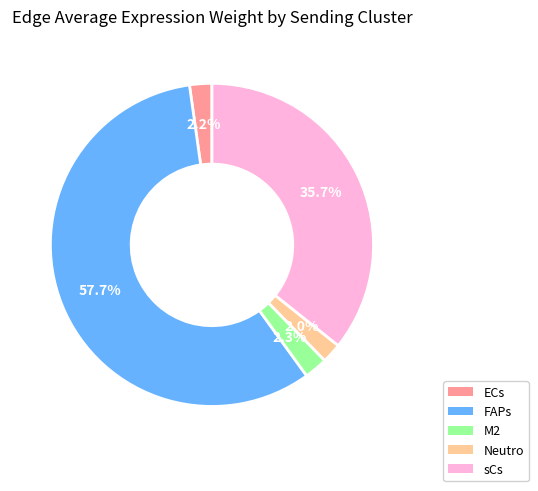

Approximately how many times larger is the value at sCs compared to FAPs?

0.6